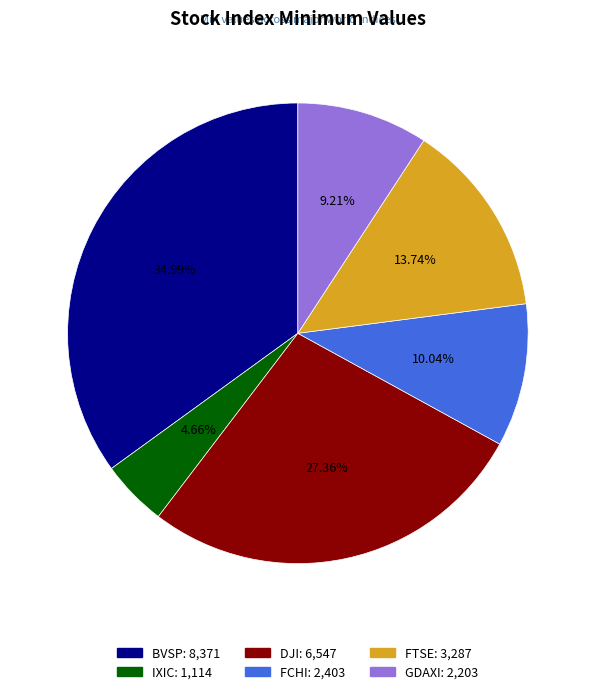

Which slice is the largest?

BVSP